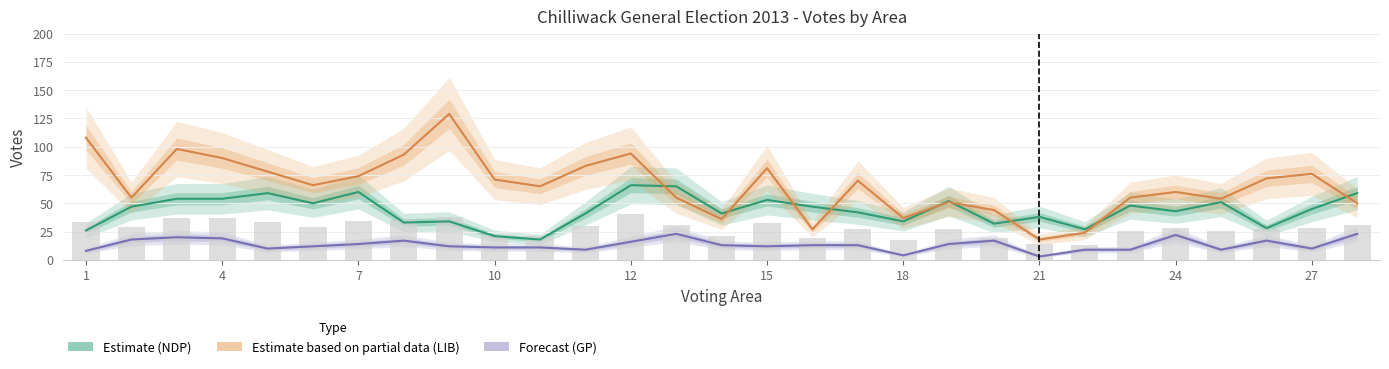

What is the difference between the maximum and minimum values in the Estimate based on partial data (LIB) series?

111